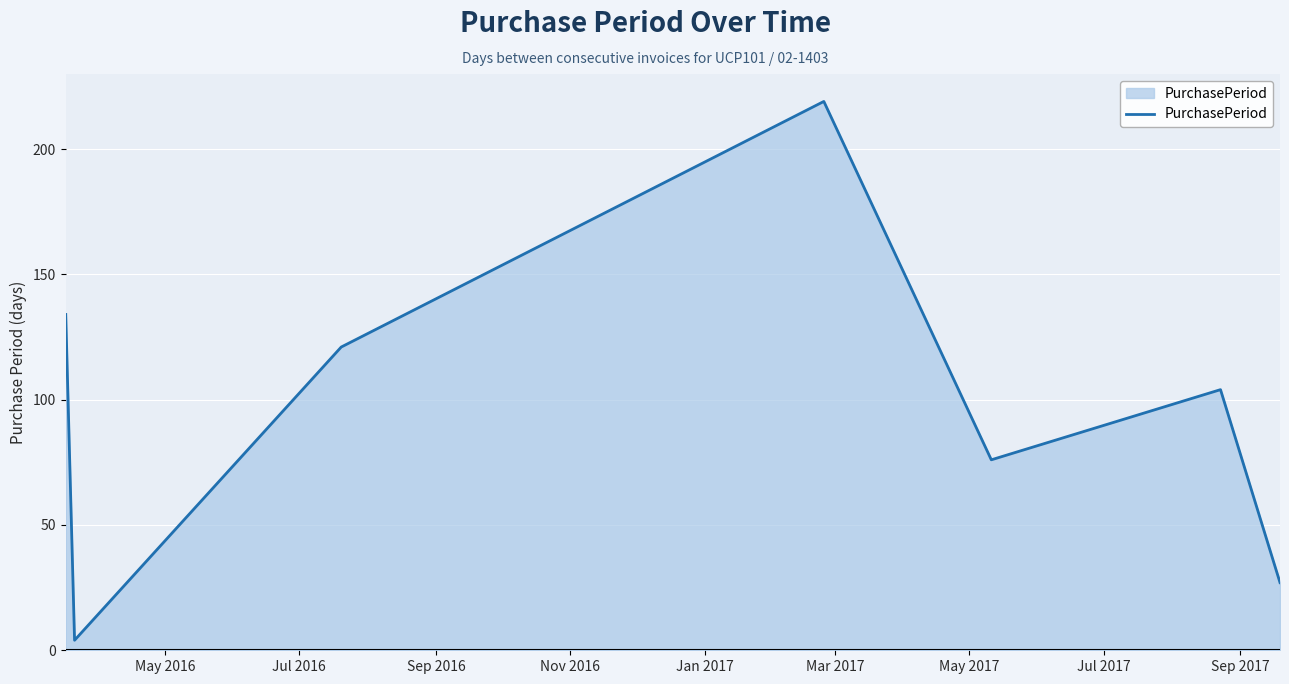

Does the chart display data point markers on the line(s)?

No